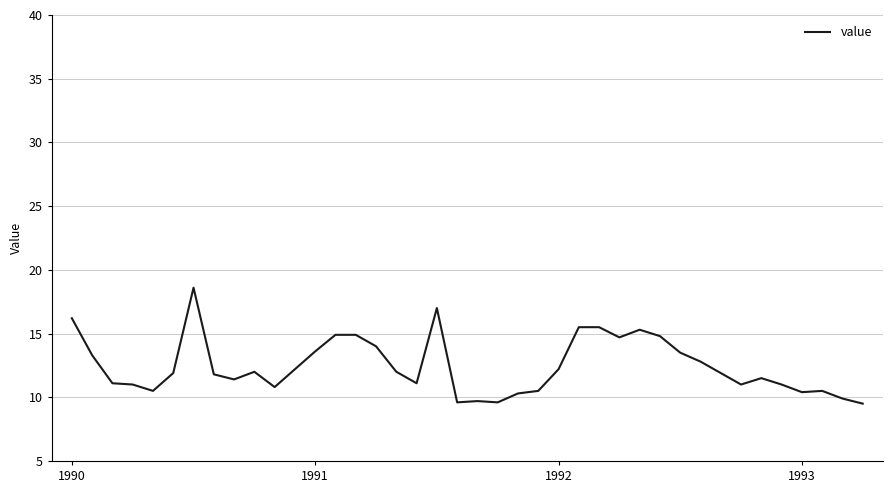

What is the difference between the second highest and minimum values?

7.5